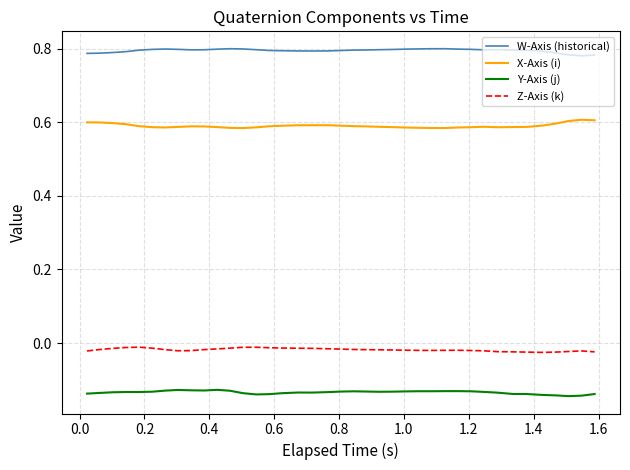

Which series has the largest total across all categories?

W-Axis (historical)